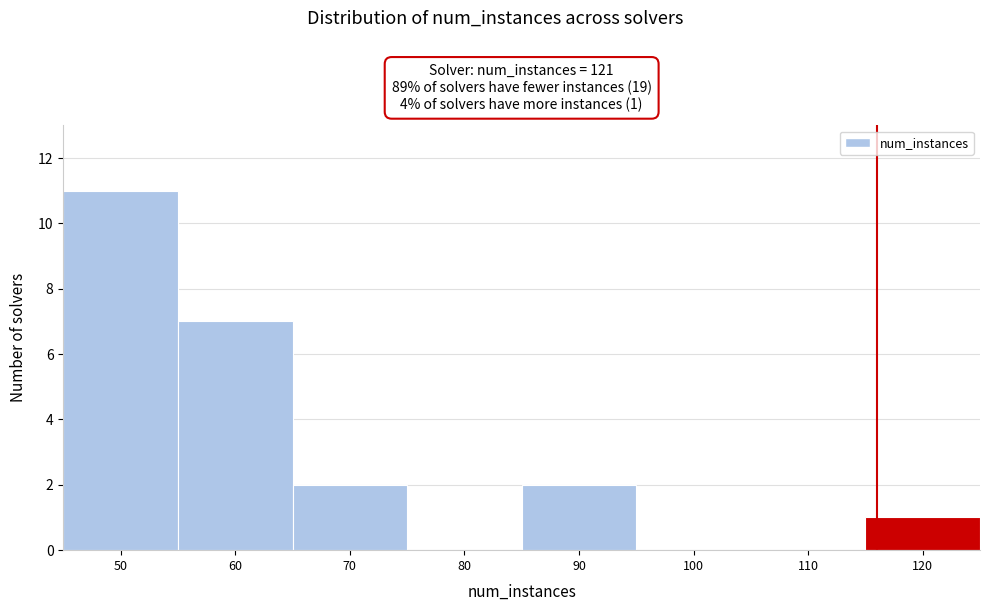

Reading left to right, transcribe all the data shown in this chart.

50=11	60=7	70=2	80=0	90=2	100=0	110=0	120=1